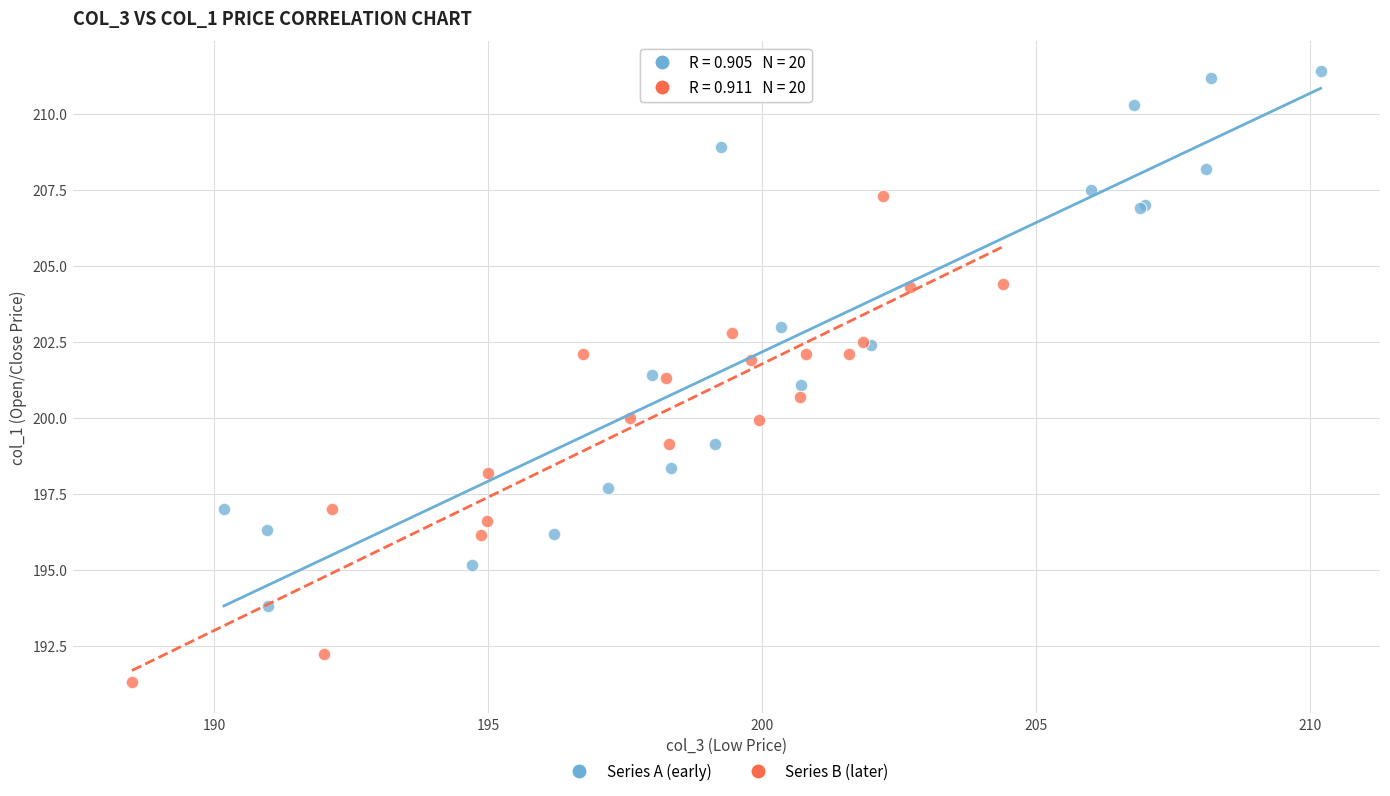

Which series has the largest Y range (max minus min)?

Series A (early)